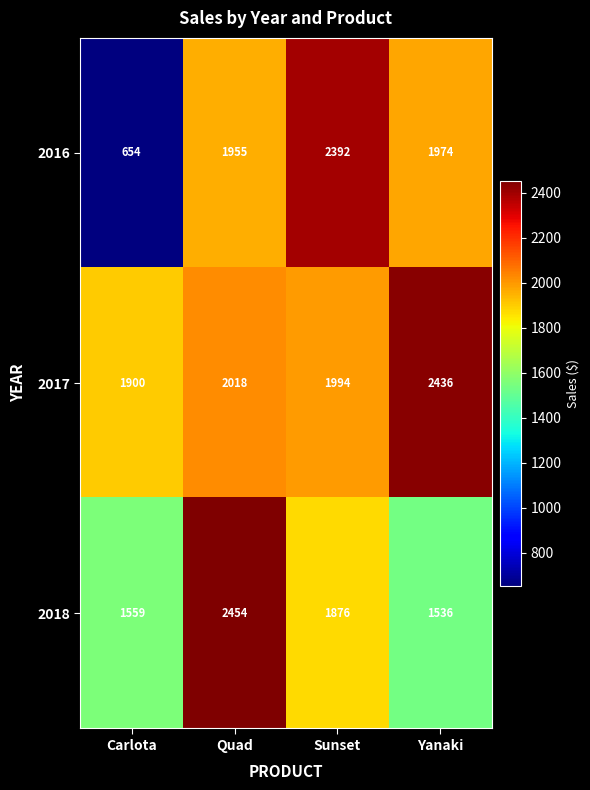

What is the maximum value shown in the chart?

2454